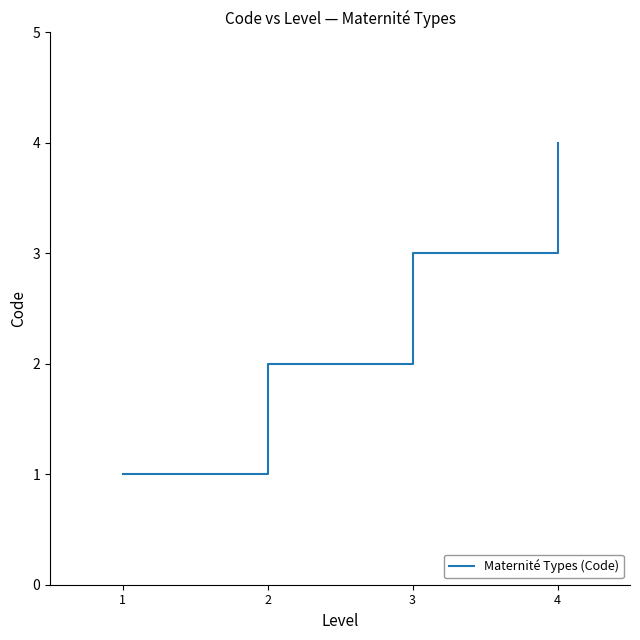

What is the change in value from 1 to 3?

+2